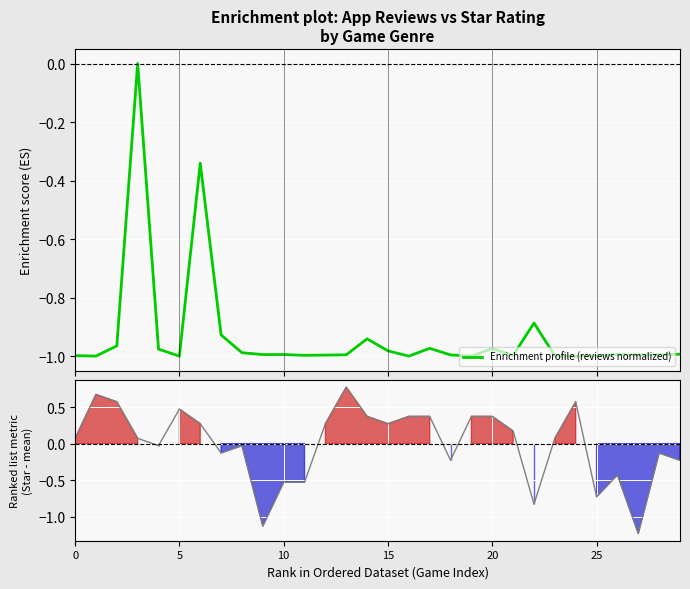

How many distinct data groups are displayed?

2